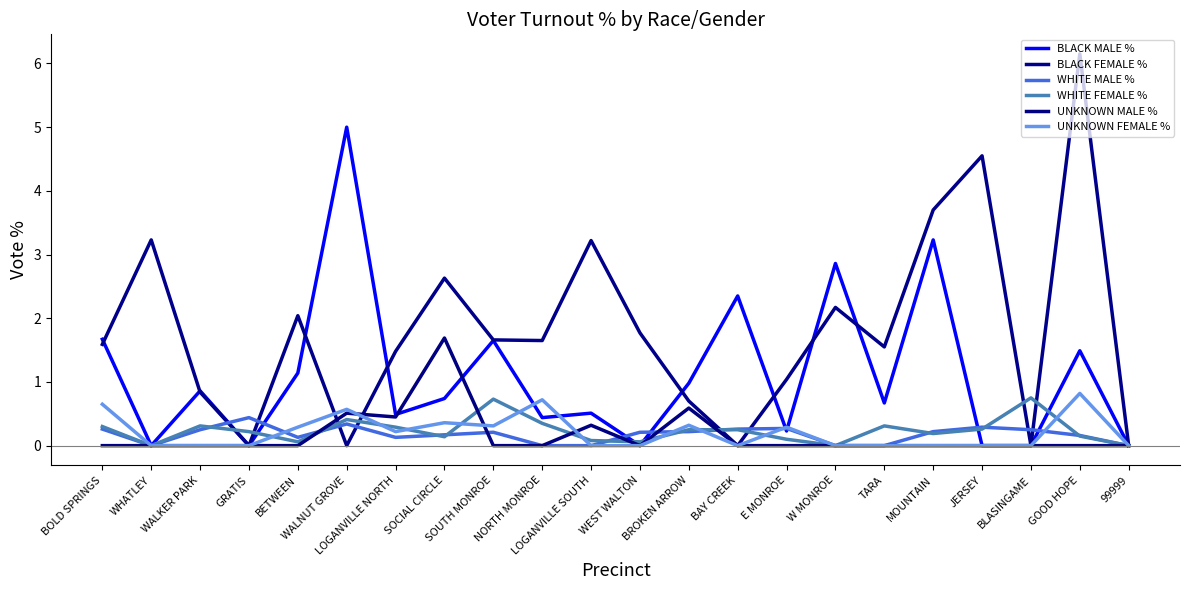

Which category has the lowest value in the WHITE FEMALE % series?

WHATLEY